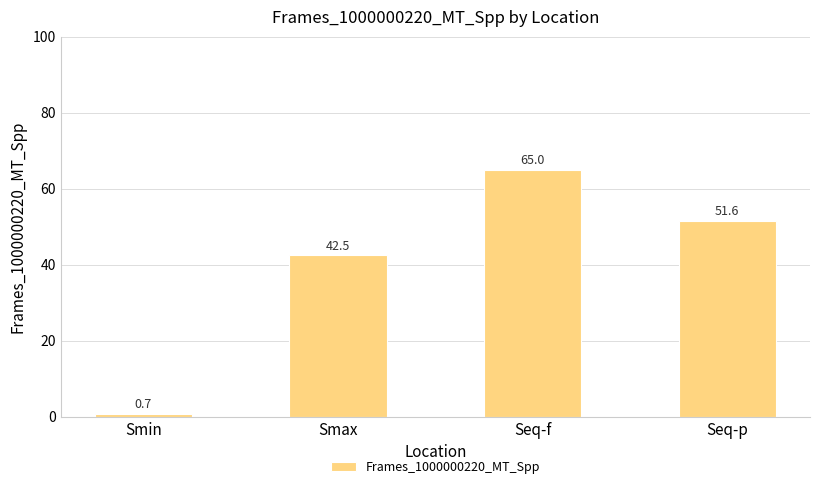

Does the chart contain any negative values?

No